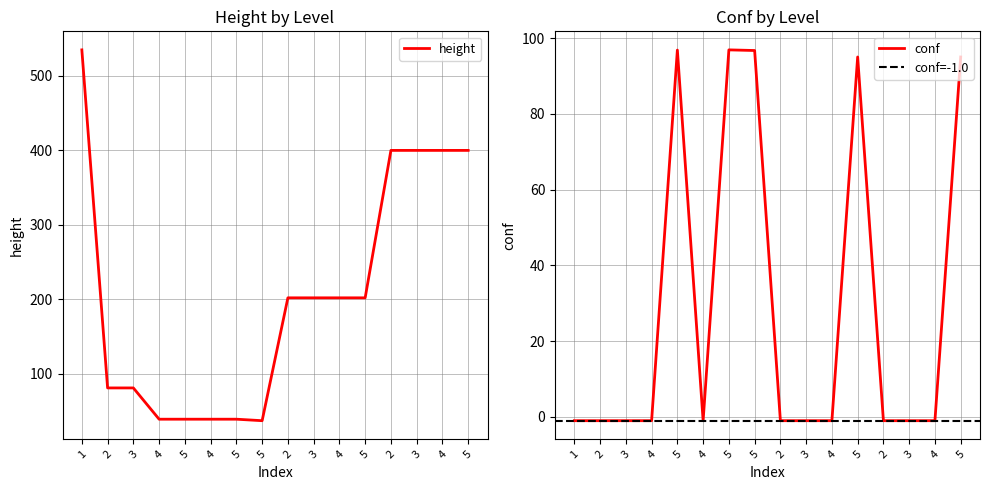

What is the label of the 4th point from the right?

2